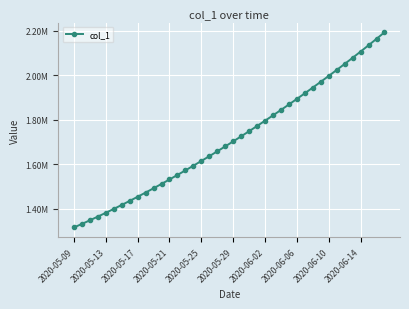

Is this an area chart (filled region under the line)?

No